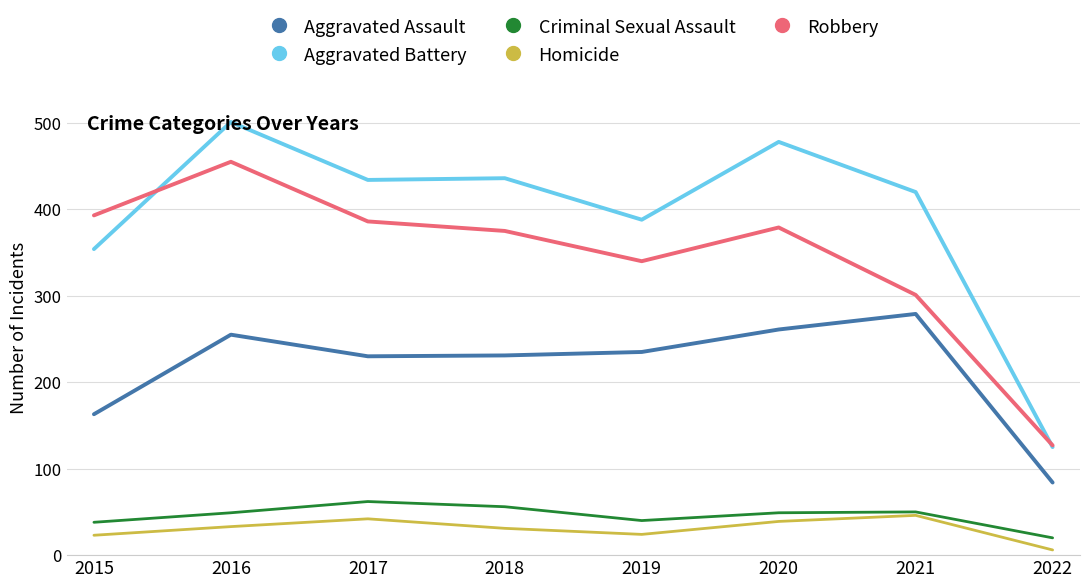

What is the difference between the highest and lowest values at 2021?

374